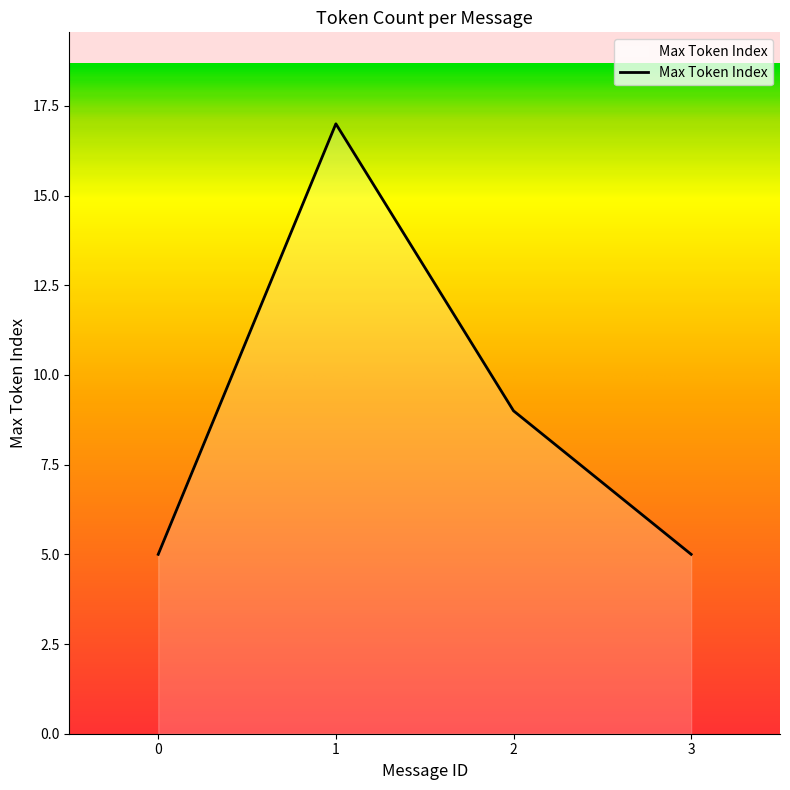

Which label corresponds to the largest value in the chart?

1